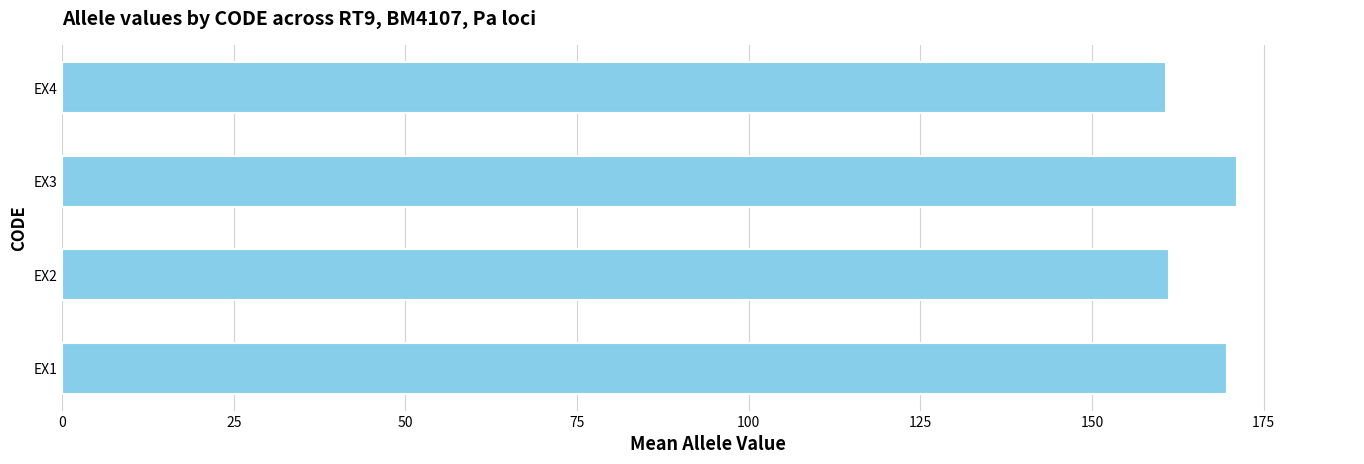

The value at EX3 is 171.1. True or false?

True